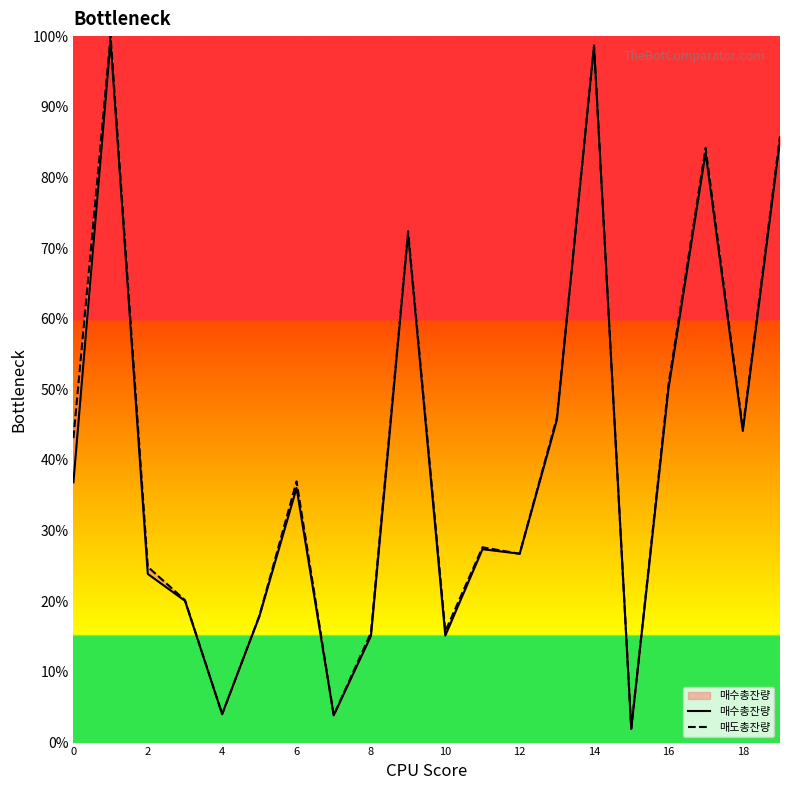

What is the label of the 20th point from the left?

19